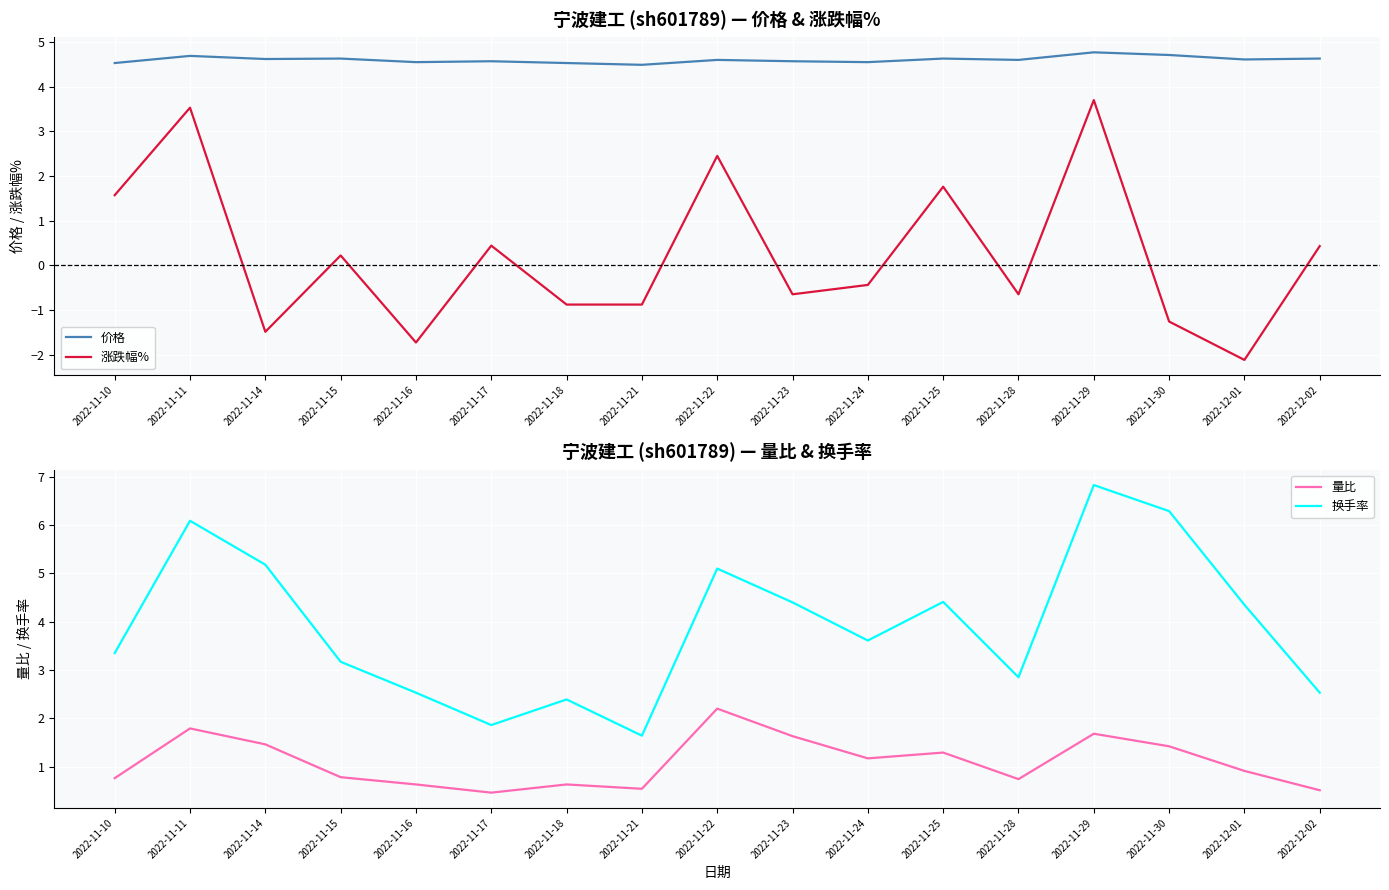

What is the average value of the 量比 series?

1.1